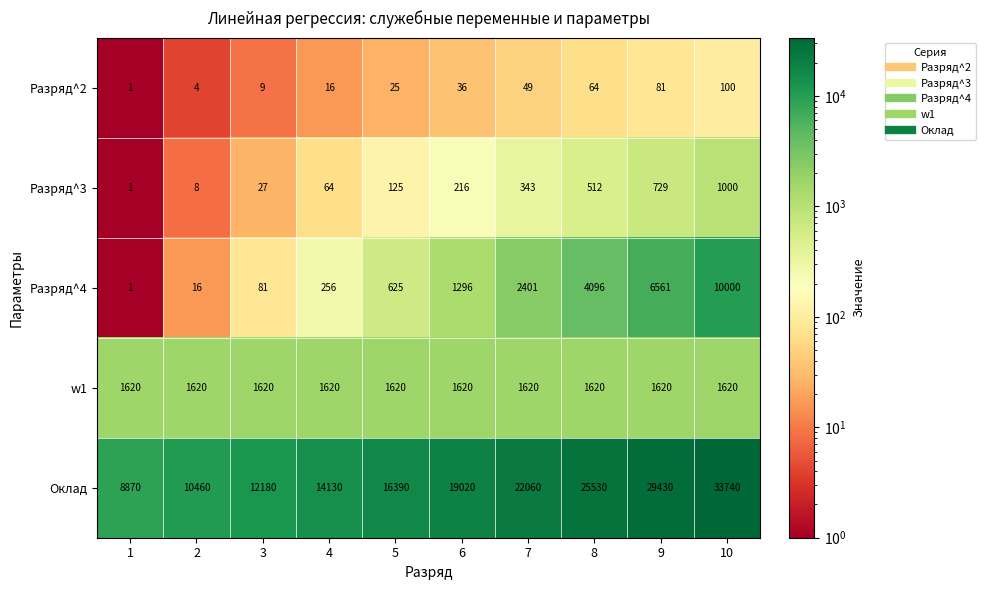

List the series in order of their peak value, lowest first.

Разряд^2, Разряд^3, w1, Разряд^4, Оклад